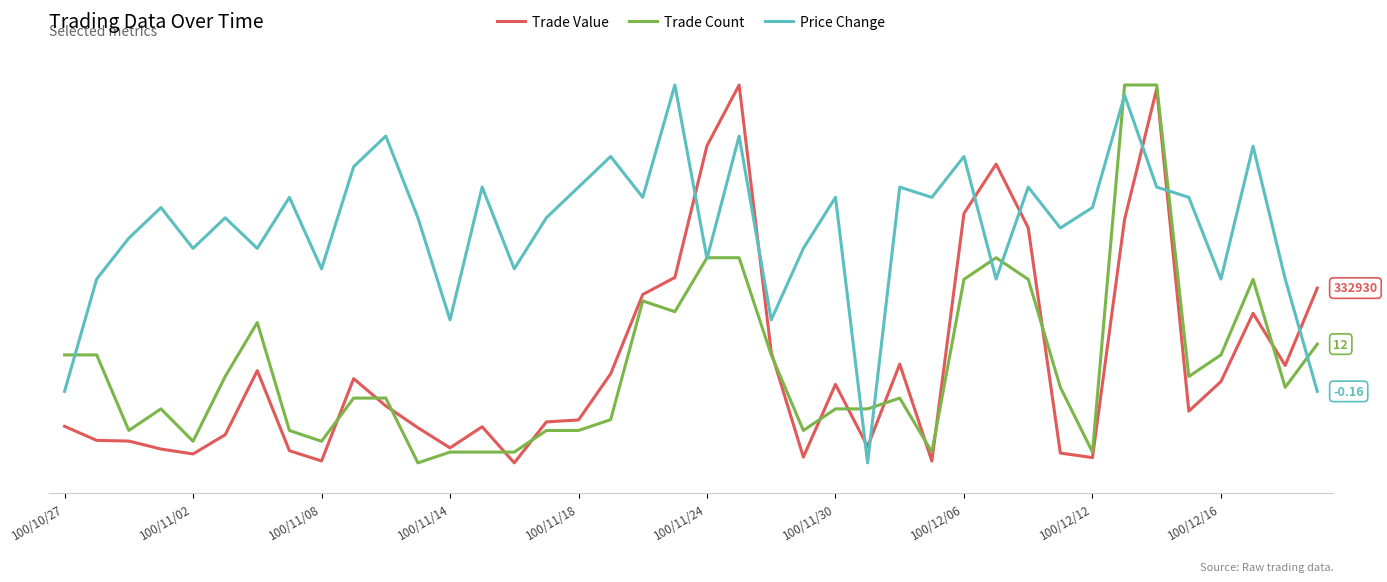

List the series in order of their peak value, highest first.

Trade Value, Trade Count, Price Change